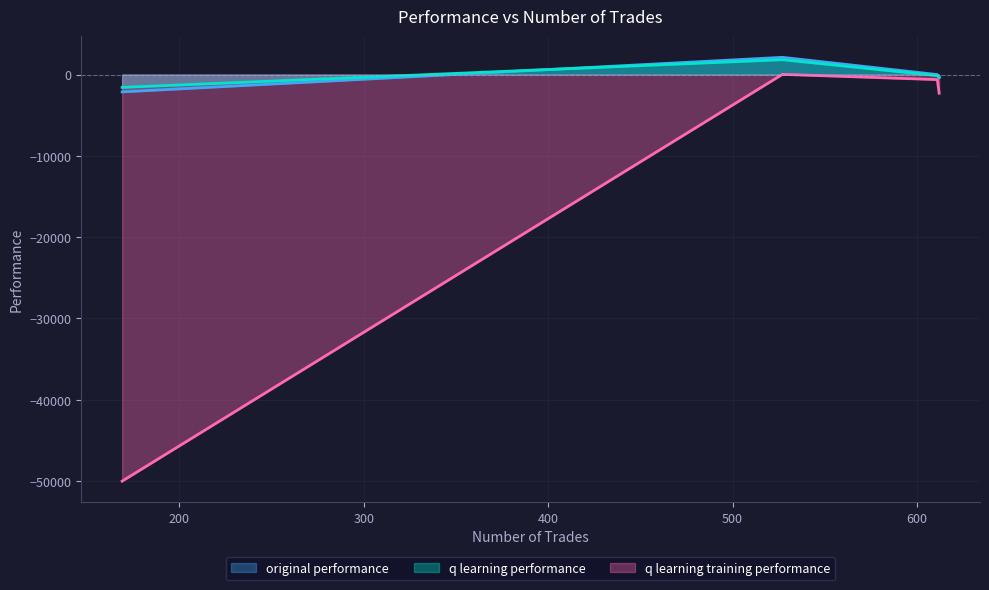

Is it true that original performance equals -4.3 at 611?

True